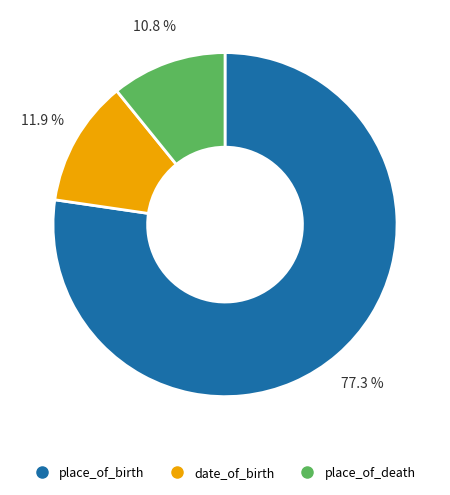

To the nearest percent, what is the average slice percentage?

33%